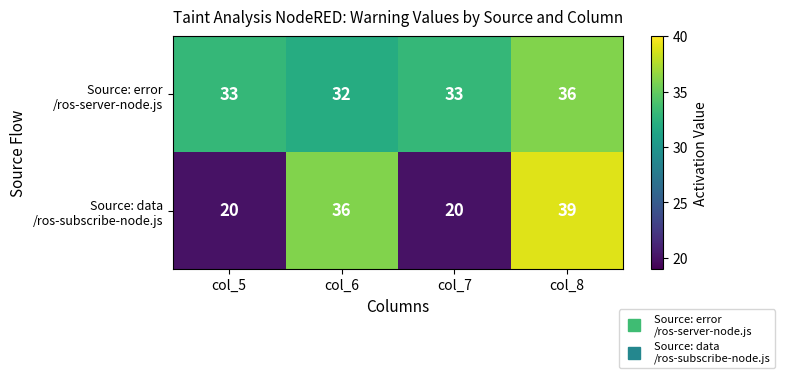

What is the smallest value displayed?

20